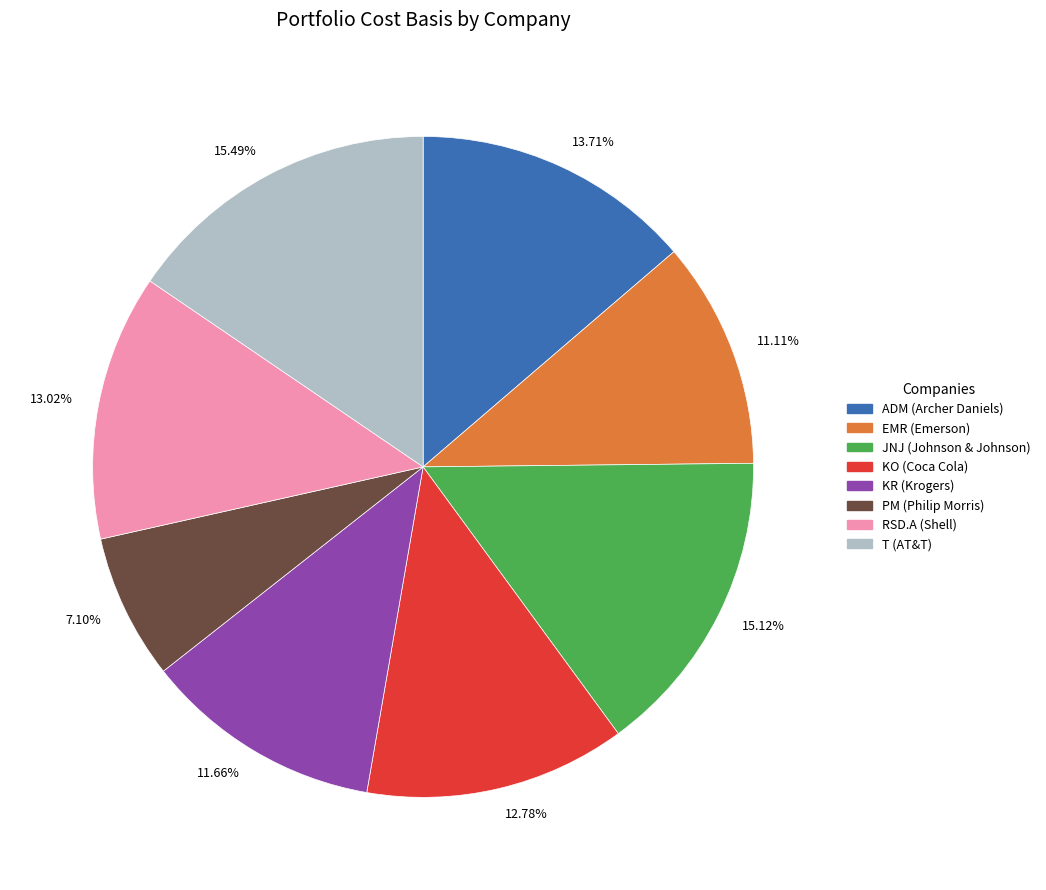

Between 13.71% and 15.12%, which is larger?

15.12%